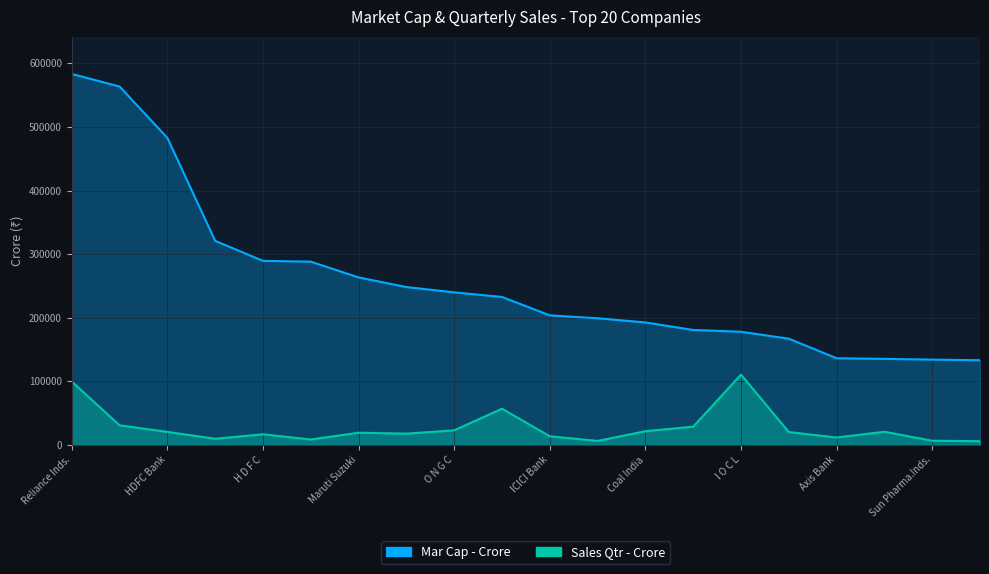

What is the label of the 11th point from the right?

St Bk of India